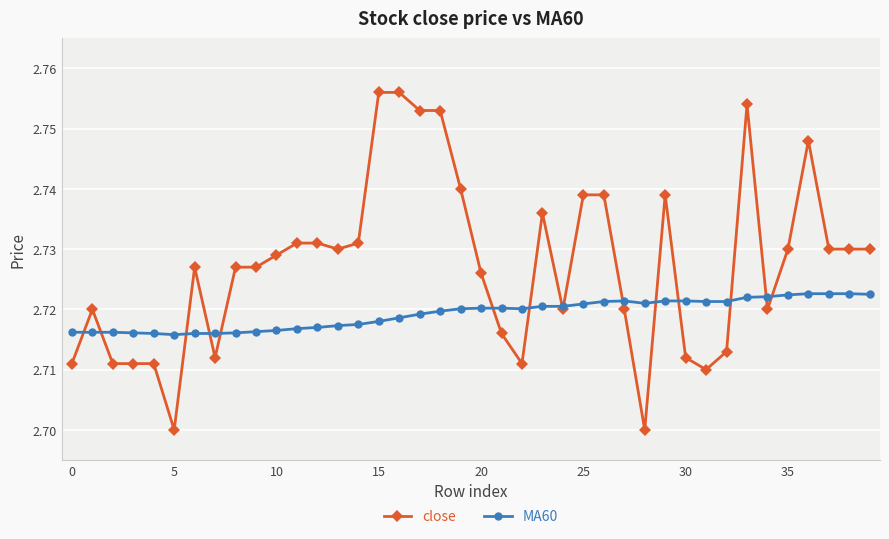

Which series has the largest range (max minus min)?

close